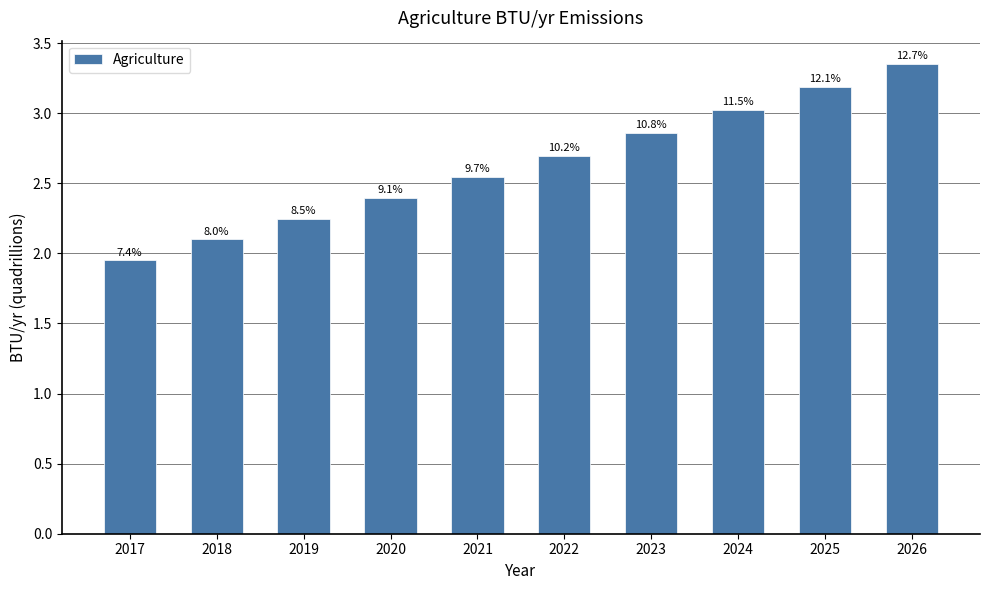

List the labels in order of value, smallest first.

2017, 2018, 2019, 2020, 2021, 2022, 2023, 2024, 2025, 2026